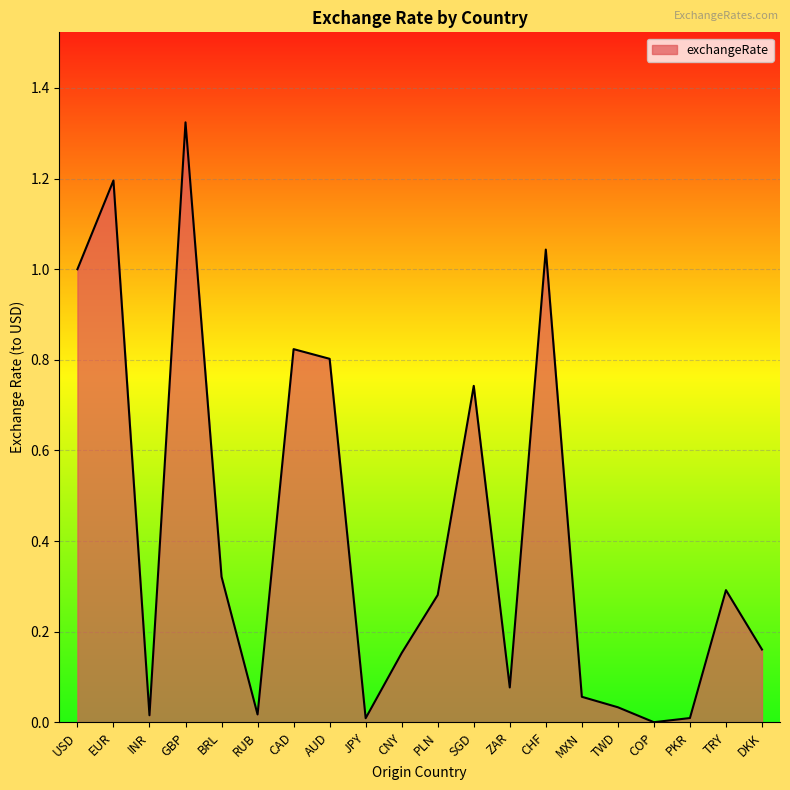

Which has a higher value, MXN or CHF?

CHF